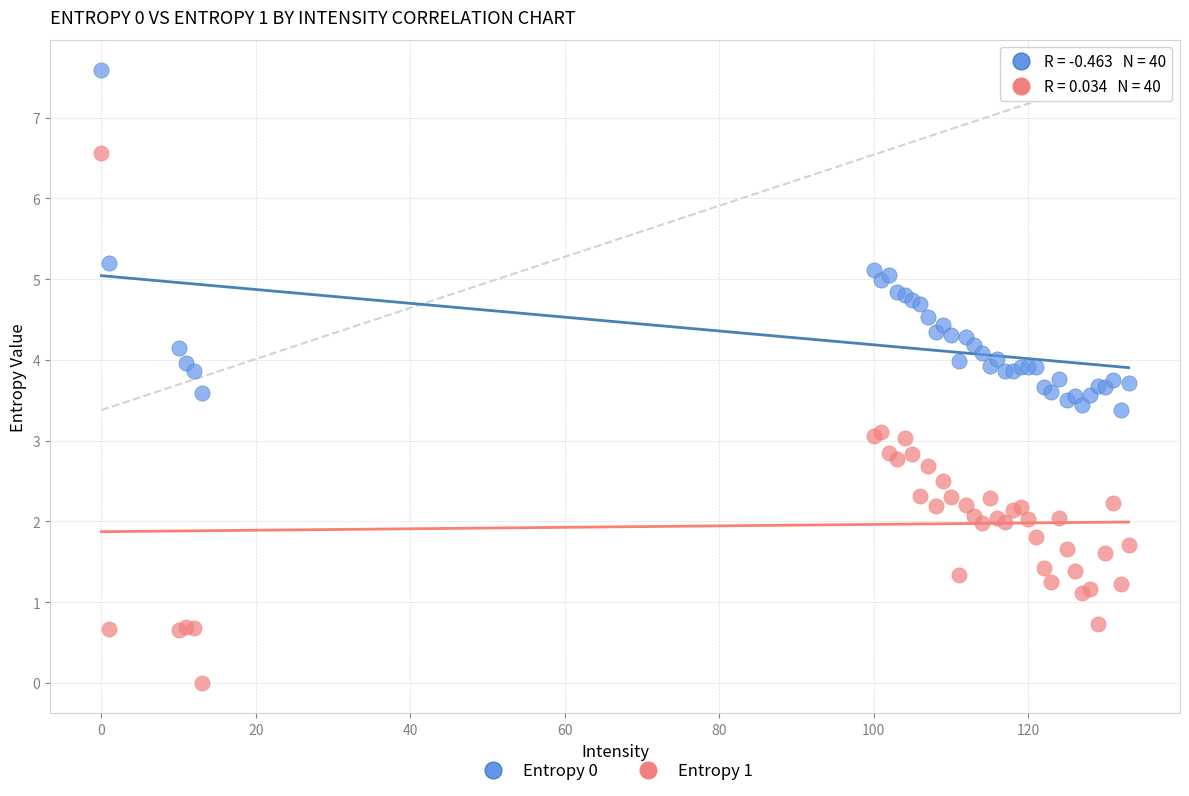

Which series reaches the minimum Y coordinate?

Entropy 1